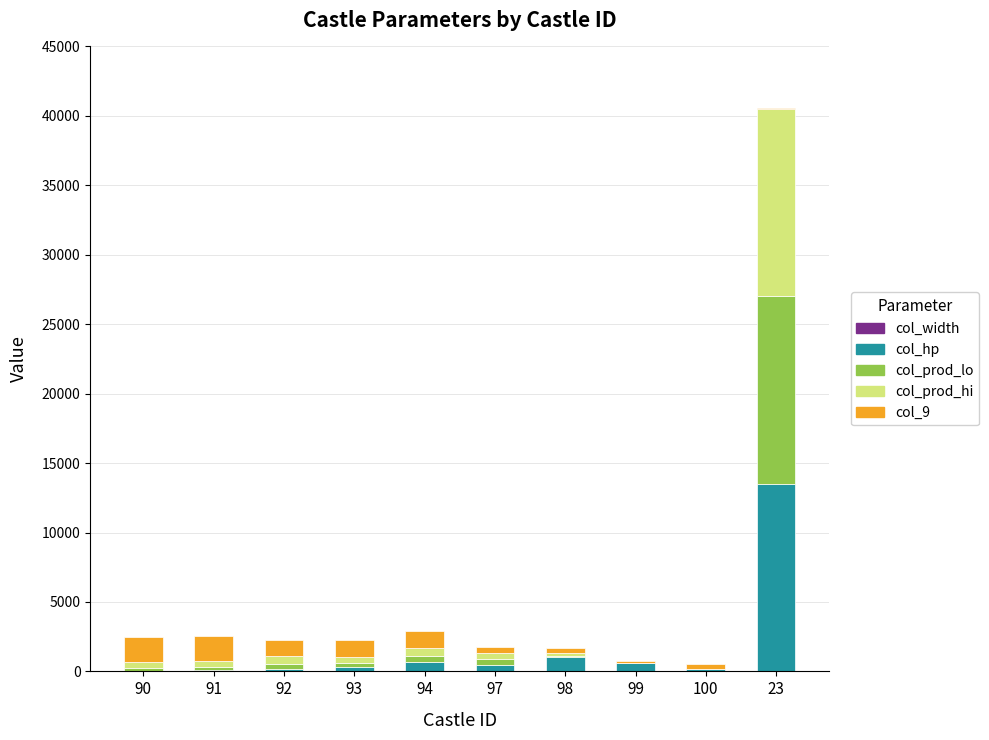

At which category is the sum across all series the highest?

23